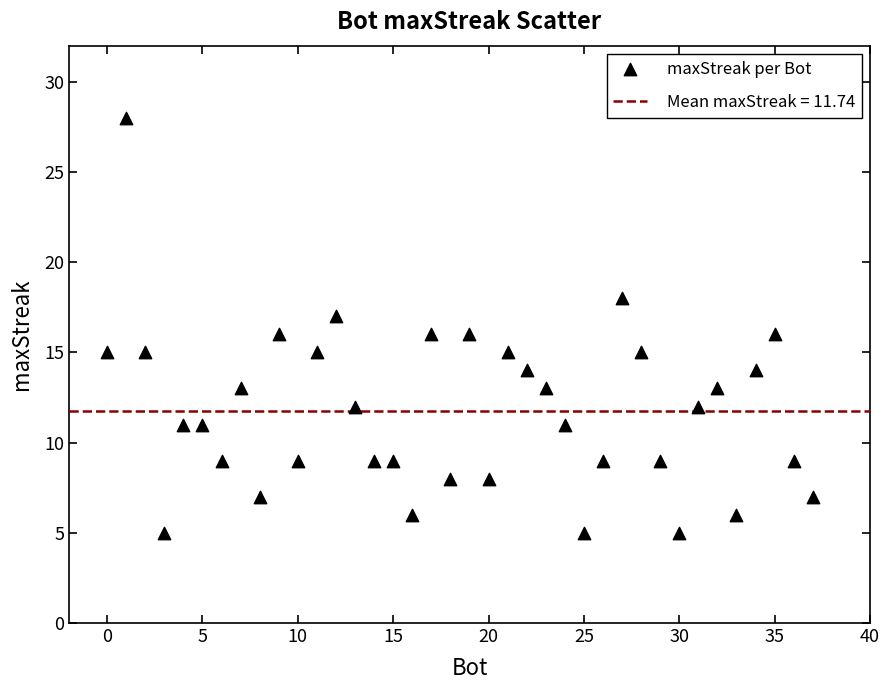

What is the range of Y values (max minus min)?

23